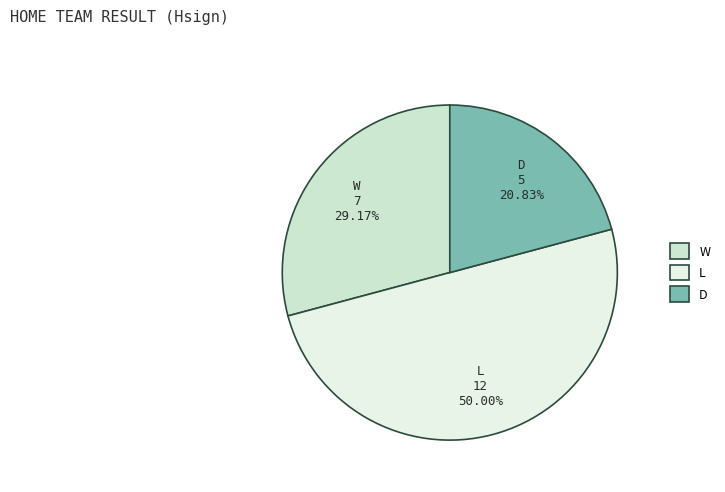

How many slices are in this pie chart?

3